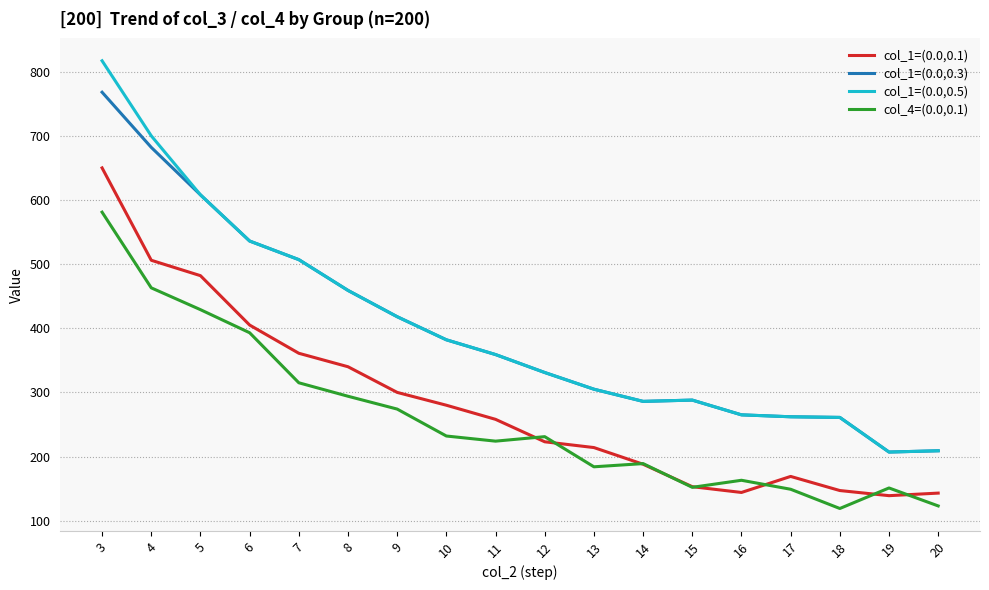

At which category is the sum across all series the highest?

3